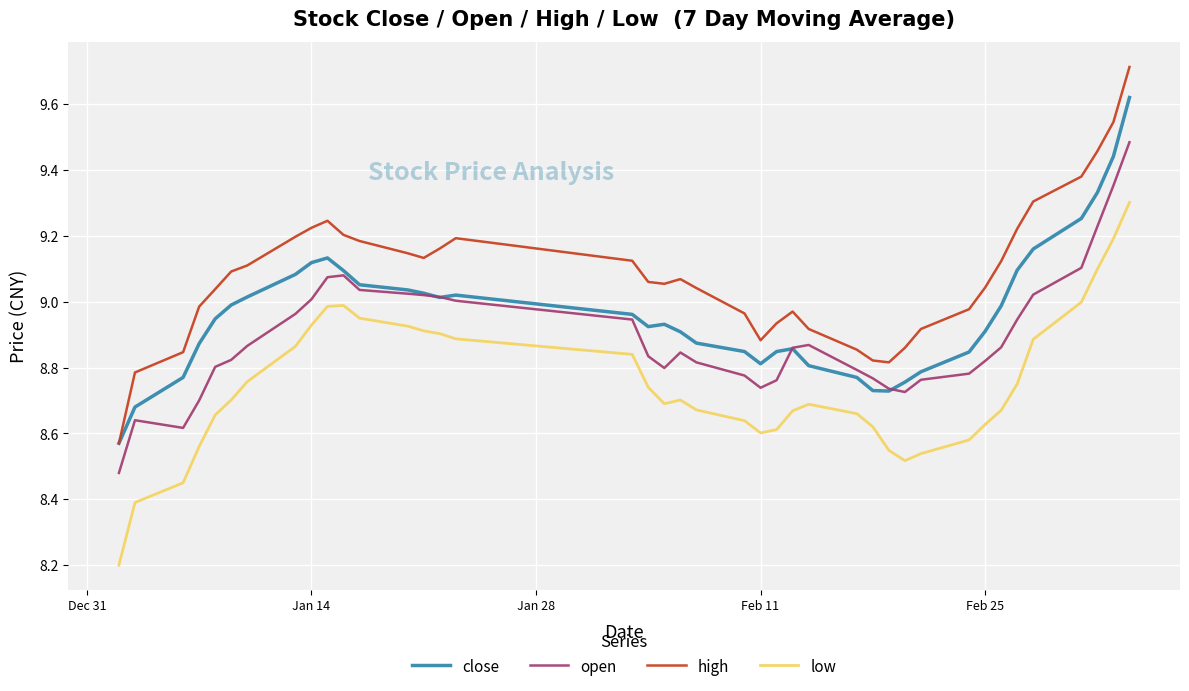

Which series has the widest spread of values?

high